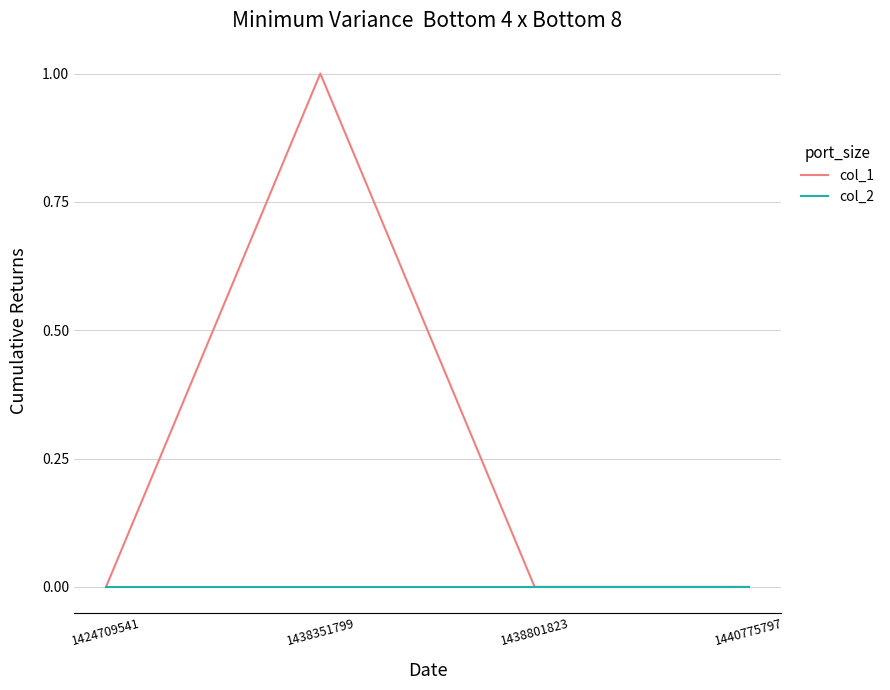

At which category does the chart reach its peak across all series?

1438351799